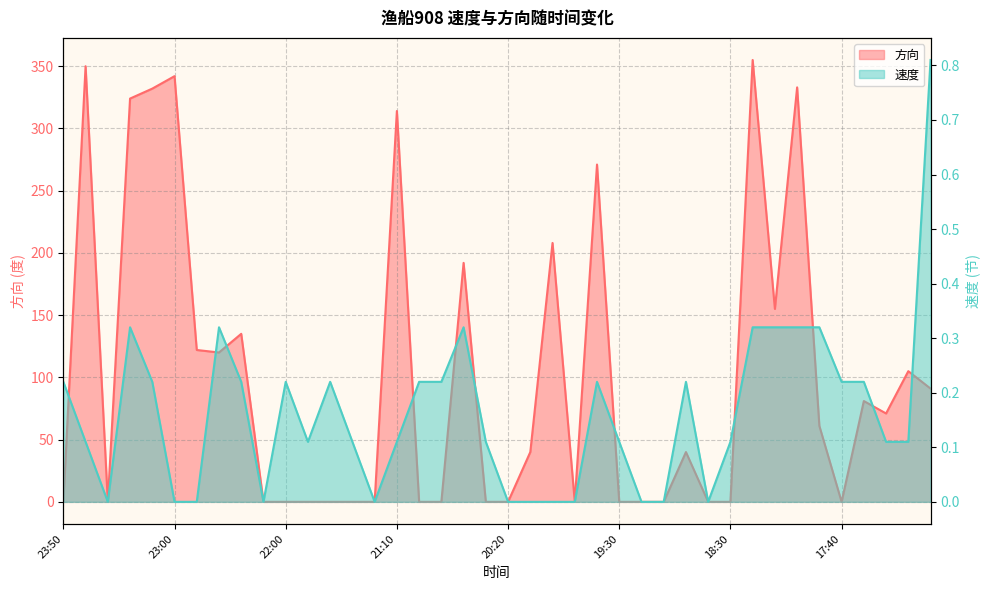

Rank the series by their maximum value, from highest to lowest.

方向, 速度